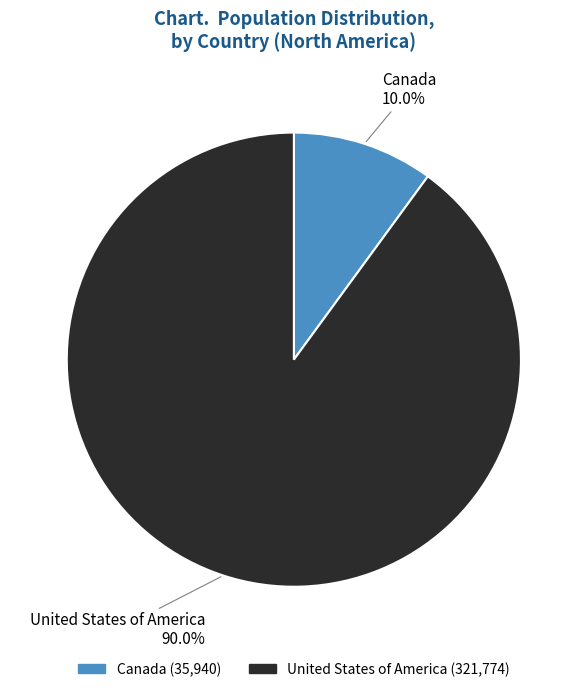

Between United States of America and Canada, which is larger?

United States of America